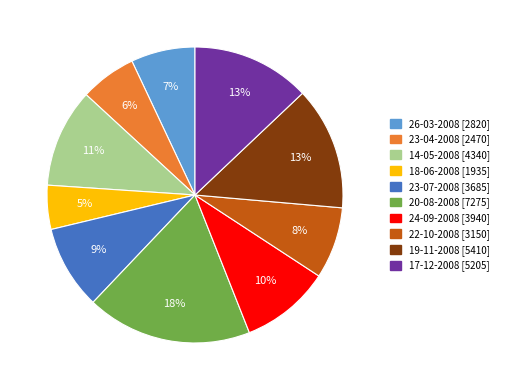

To the nearest percent, what is the difference between the largest and smallest slice percentages?

13%